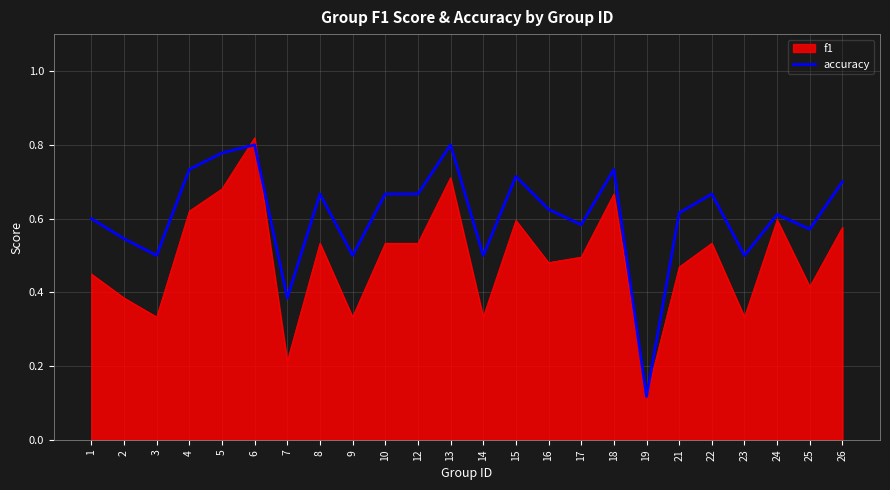

Which series changed the most between 21 and 26?

f1